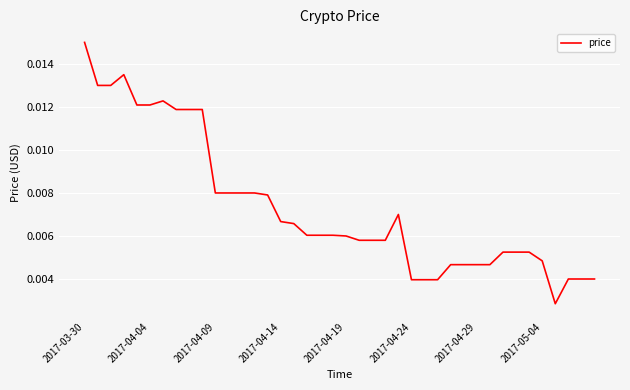

Which category has the highest value across all series?

2017-03-30